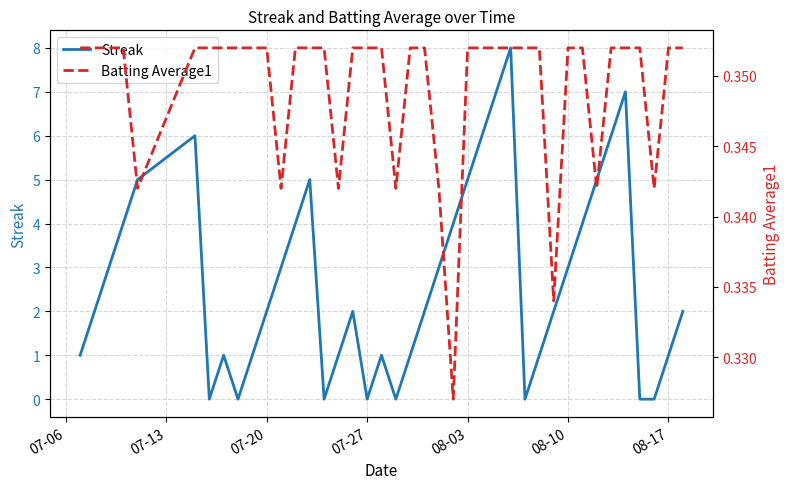

Reading left to right, extract all data points from this chart.

Streak: 1.0	2.0	3.0	4.0	5.0	6.0	0.0	1.0	0.0	1.0	2.0	3.0	4.0	5.0	0.0	1.0	2.0	0.0	1.0	0.0	1.0	2.0	3.0	4.0	5.0	6.0	7.0	8.0	0.0	1.0	2.0	3.0	4.0	5.0	6.0	7.0	0.0	0.0	1.0	2.0
Batting Average1: 0.4	0.4	0.4	0.4	0.3	0.4	0.4	0.4	0.4	0.4	0.4	0.3	0.4	0.4	0.4	0.3	0.4	0.4	0.4	0.3	0.4	0.4	0.3	0.3	0.4	0.4	0.4	0.4	0.4	0.4	0.3	0.4	0.4	0.3	0.4	0.4	0.4	0.3	0.4	0.4